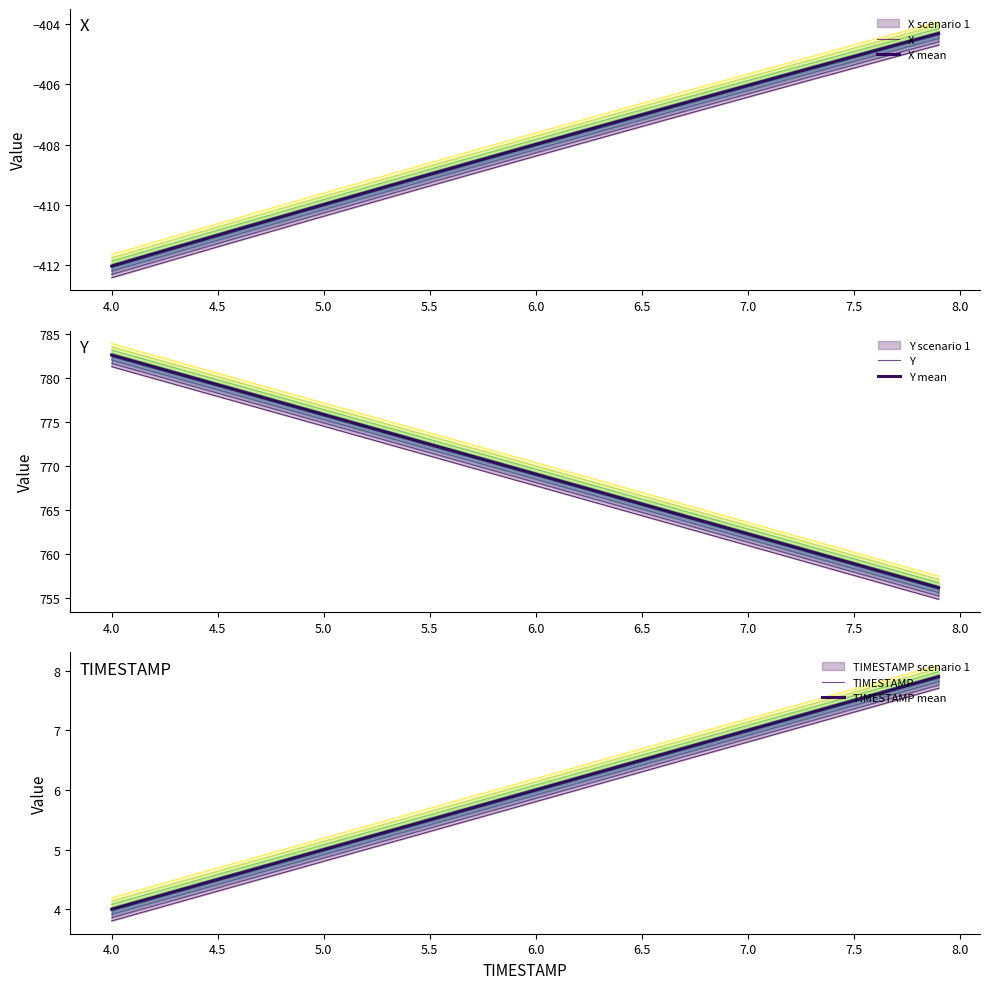

What is the difference between the maximum and minimum values in the X series?

7.7